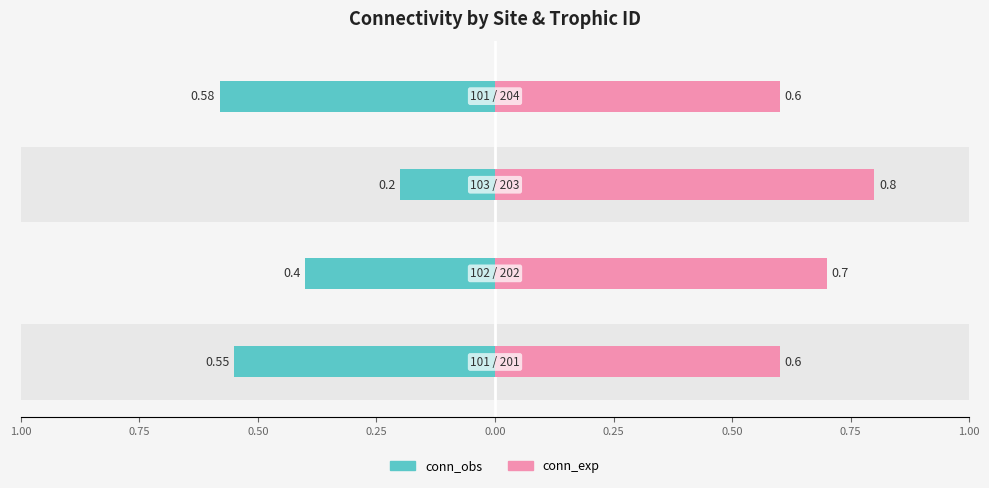

What is the value of the conn_exp bar at the 3rd from the left?

0.8